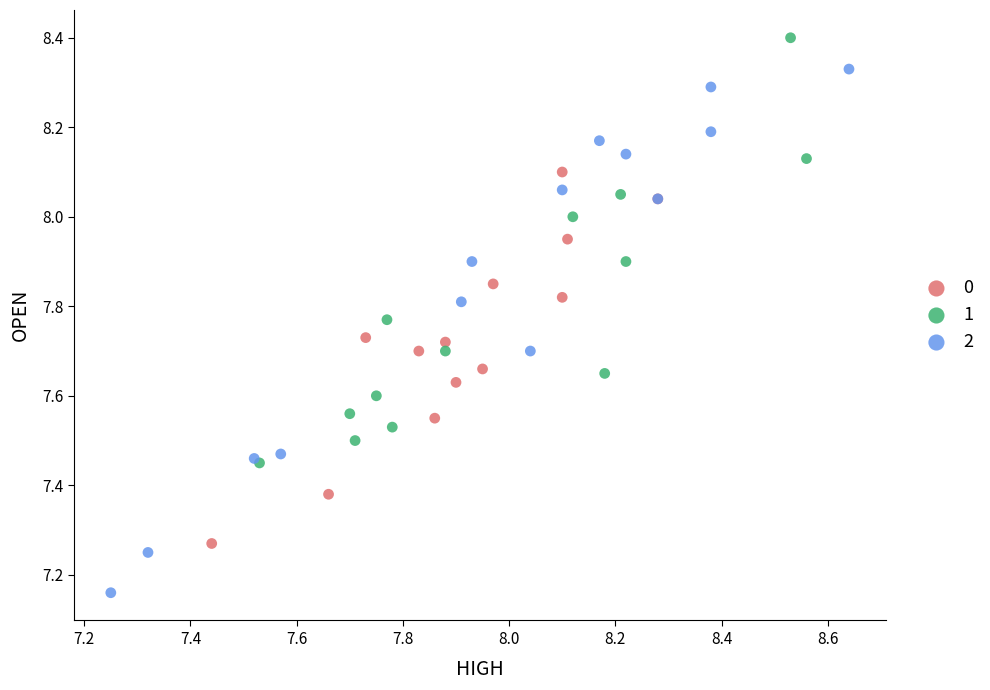

What are all the series names shown in the legend?

0, 1, 2